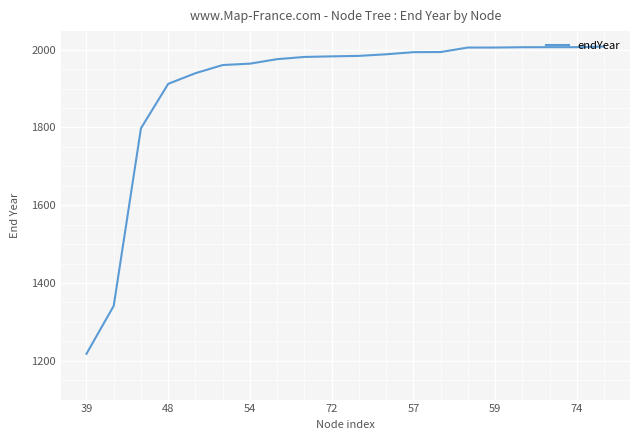

What is the difference between the maximum and minimum values?

790.5